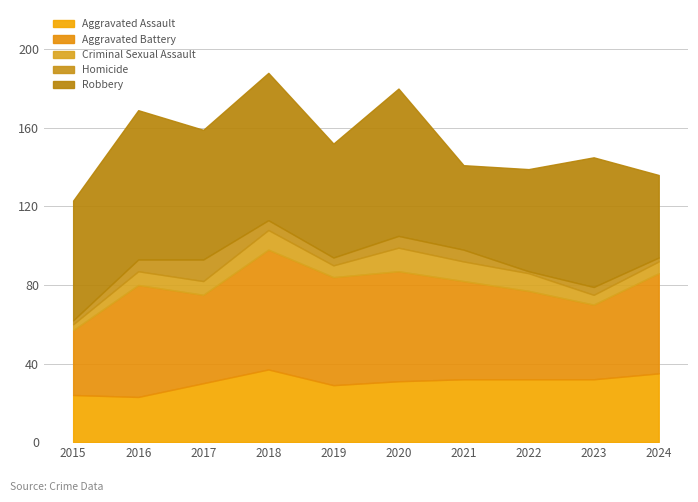

What is the sum of the Criminal Sexual Assault values at 2022 and 2017?

16